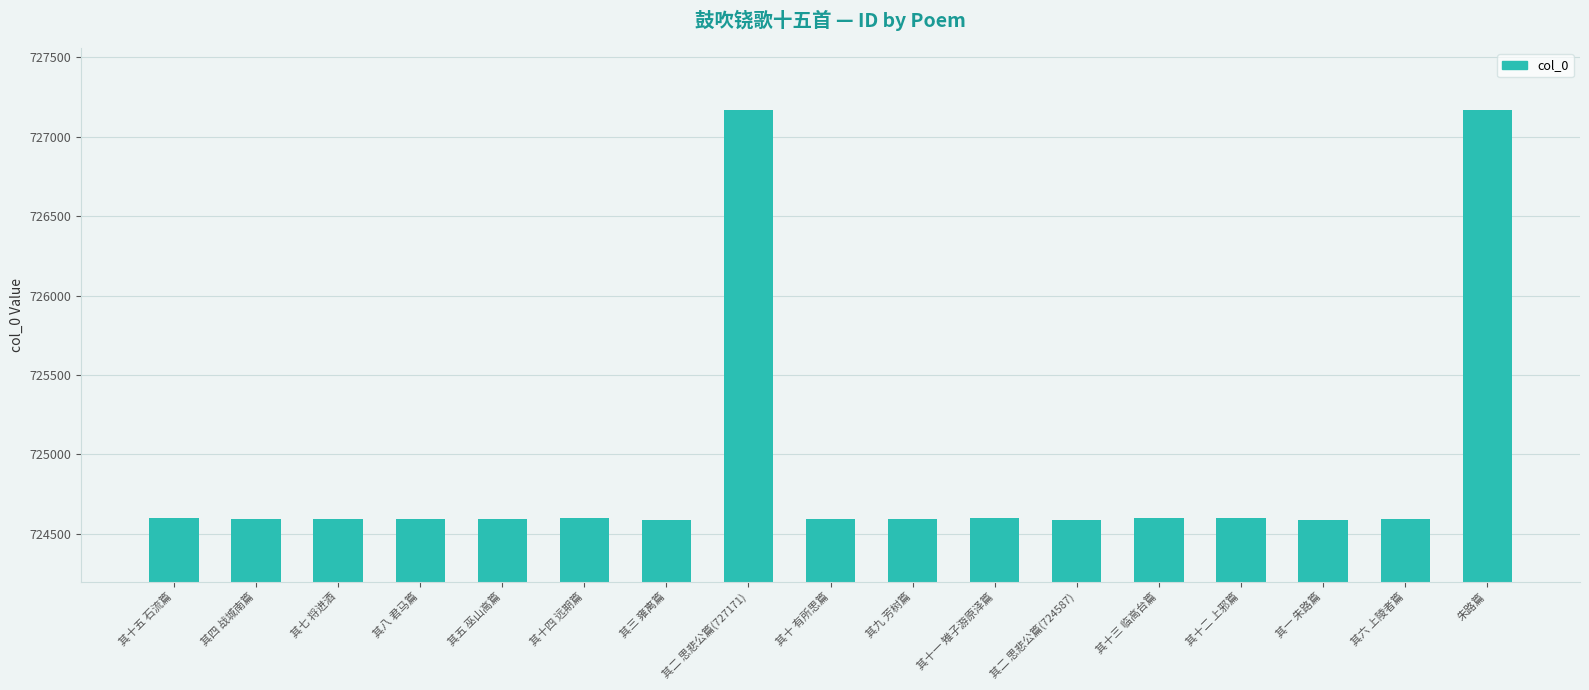

Is it true that the value at 其一 朱路篇 is 724586?

True